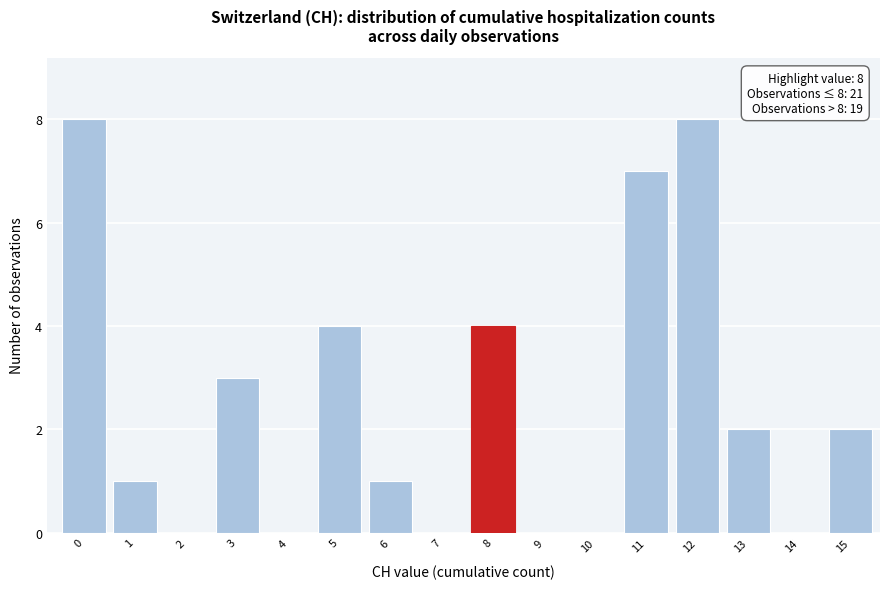

Reading right to left, transcribe all the data shown in this chart.

15=2	14=0	13=2	12=8	11=7	10=0	9=0	8=4	7=0	6=1	5=4	4=0	3=3	2=0	1=1	0=8